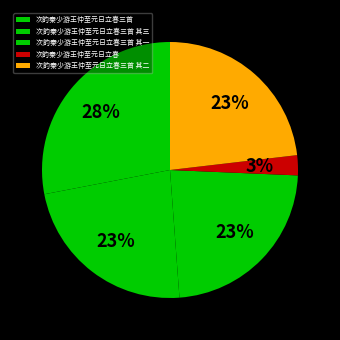

How many slices are in this pie chart?

5